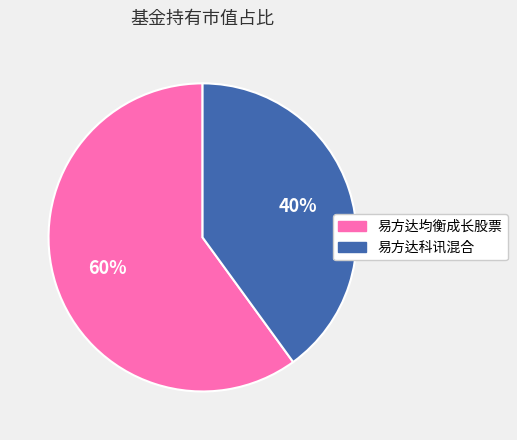

To the nearest percent, what is the combined percentage of 易方达科讯混合 and 易方达均衡成长股票?

100%